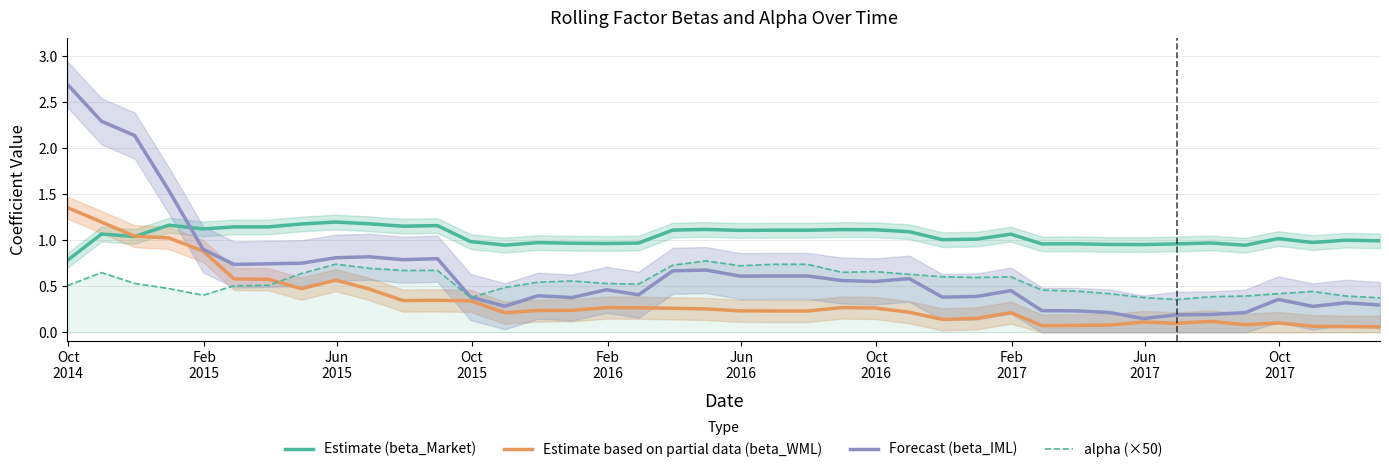

True or false: Estimate (beta_Market) and alpha (×50) cross at least once.

False